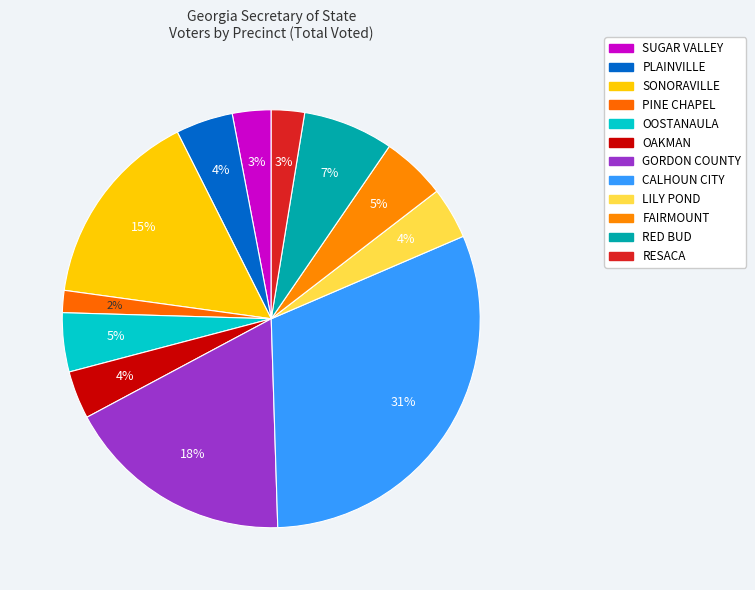

To the nearest percent, what is the difference between the CALHOUN CITY and OAKMAN slice percentages?

27%